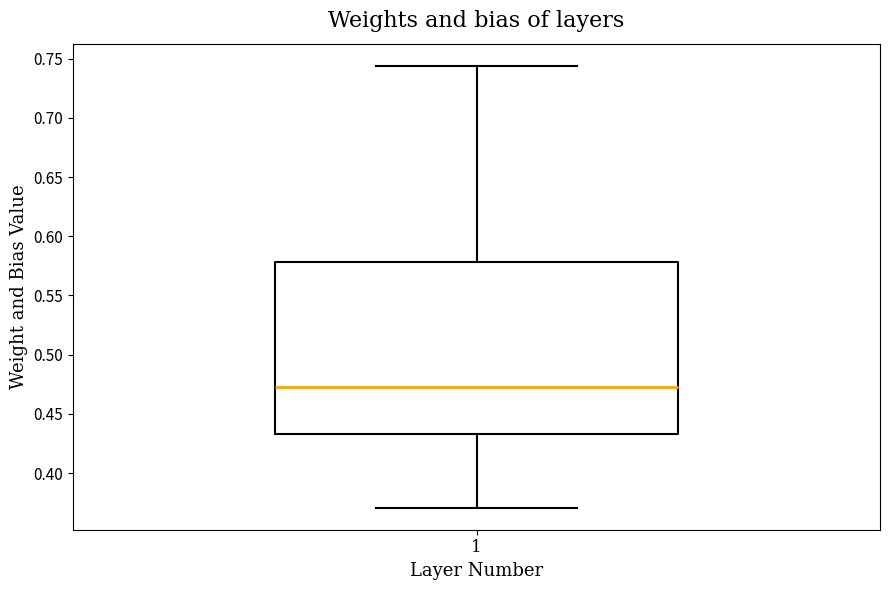

Read this box plot against the y-axis: the position of the median line, the range covered by the box, and the ends of both whiskers. The values are not printed on the chart, so give them approximately, as read against the axis.

median 0.475, box 0.435 to 0.580, whiskers 0.370 to 0.745